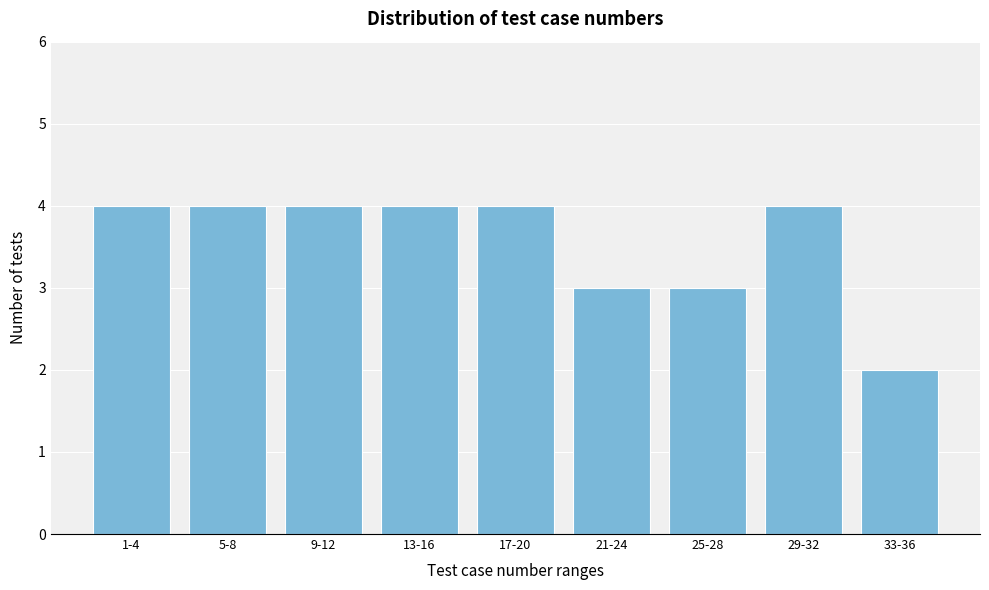

Reading left to right, list all the values displayed in this chart.

1-4=4	5-8=4	9-12=4	13-16=4	17-20=4	21-24=3	25-28=3	29-32=4	33-36=2